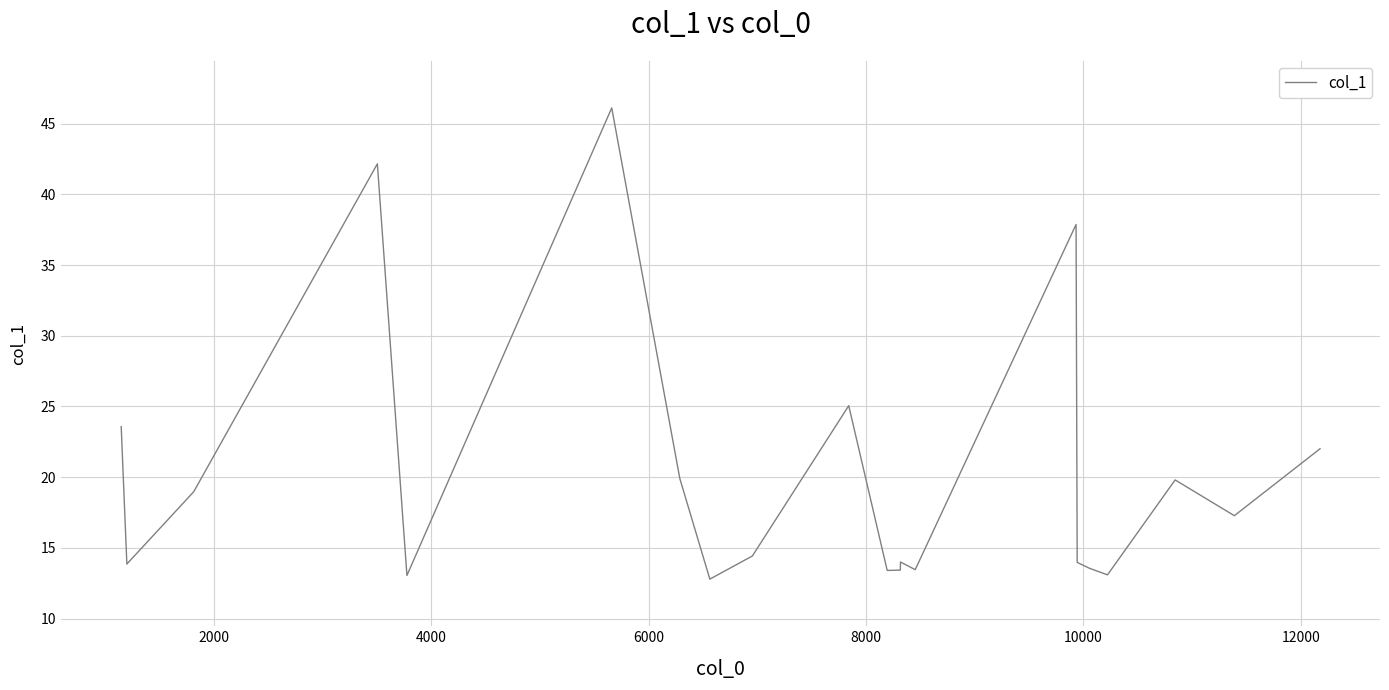

What is the difference between the maximum and minimum values?

33.3